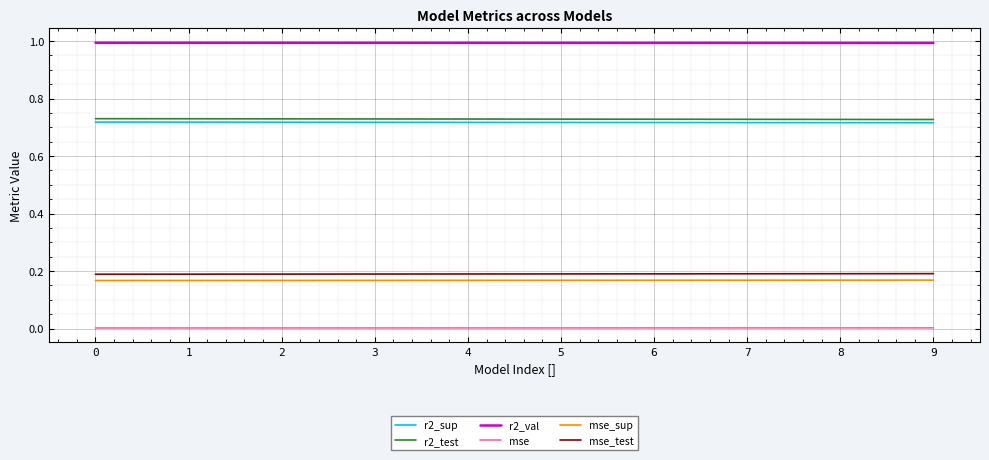

What is the greatest value displayed?

1.0